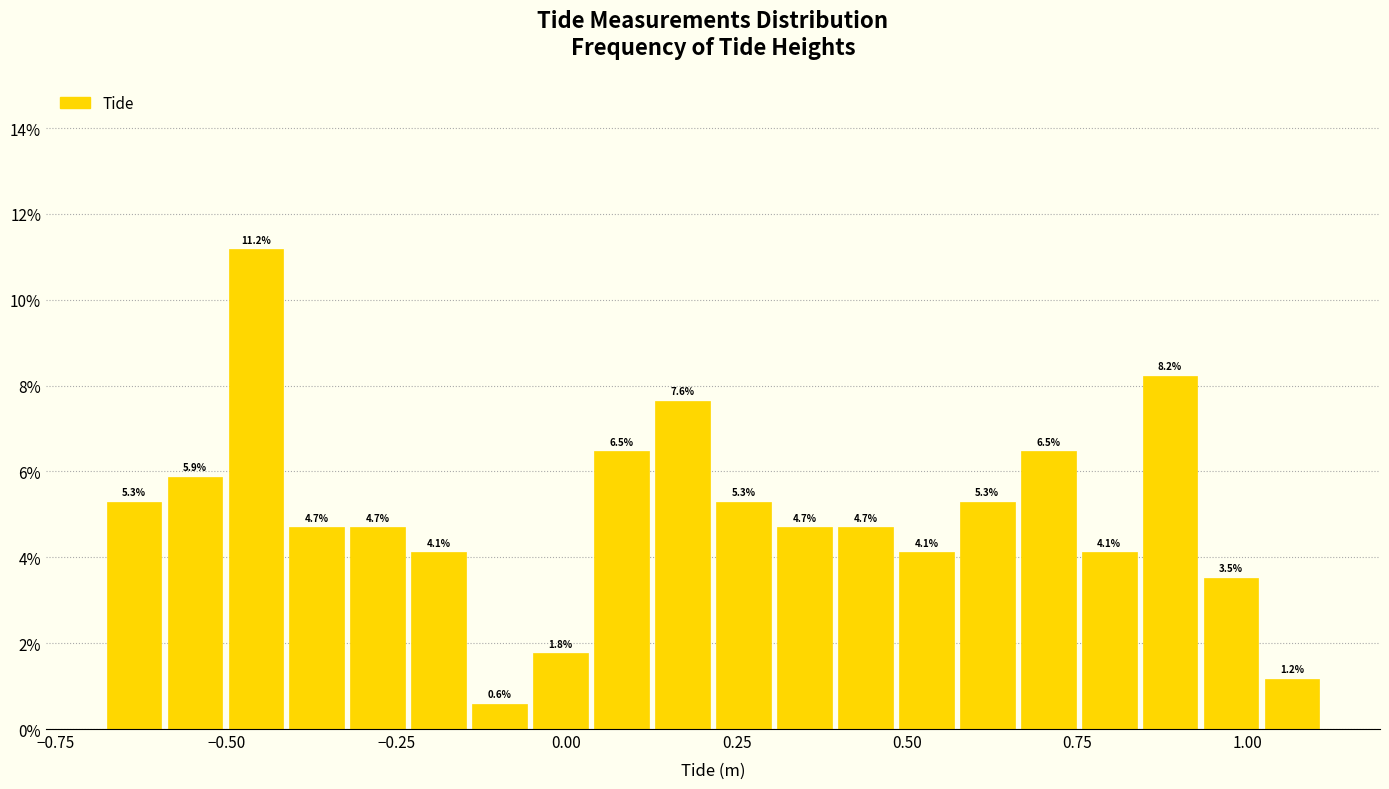

Read against the x-axis, roughly where is the centre of the tallest bar?

-0.45